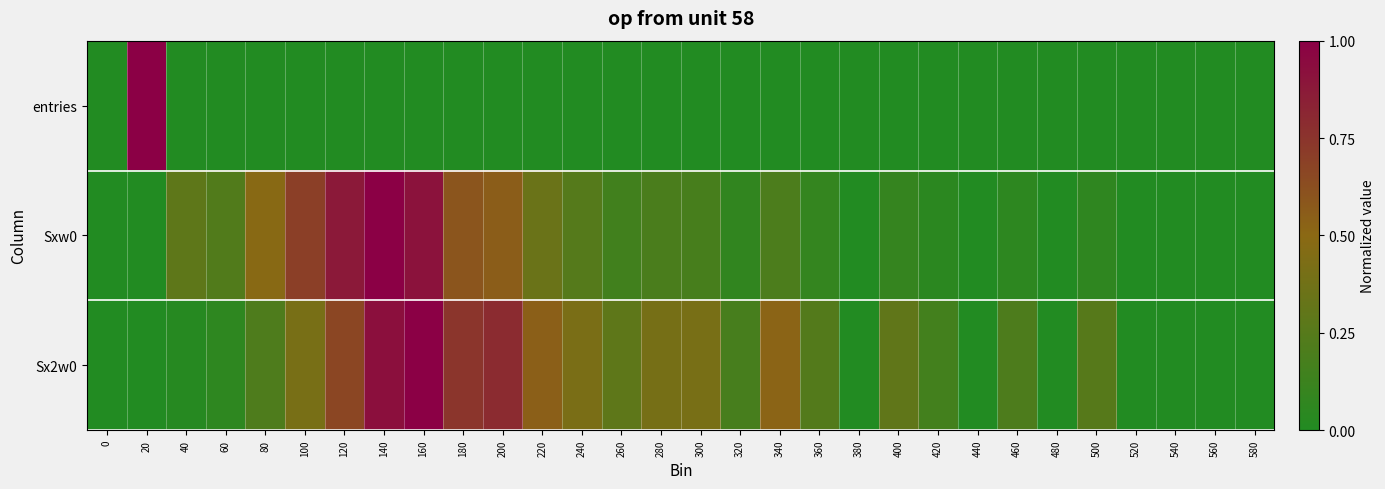

At which category is the sum across all series the highest?

140